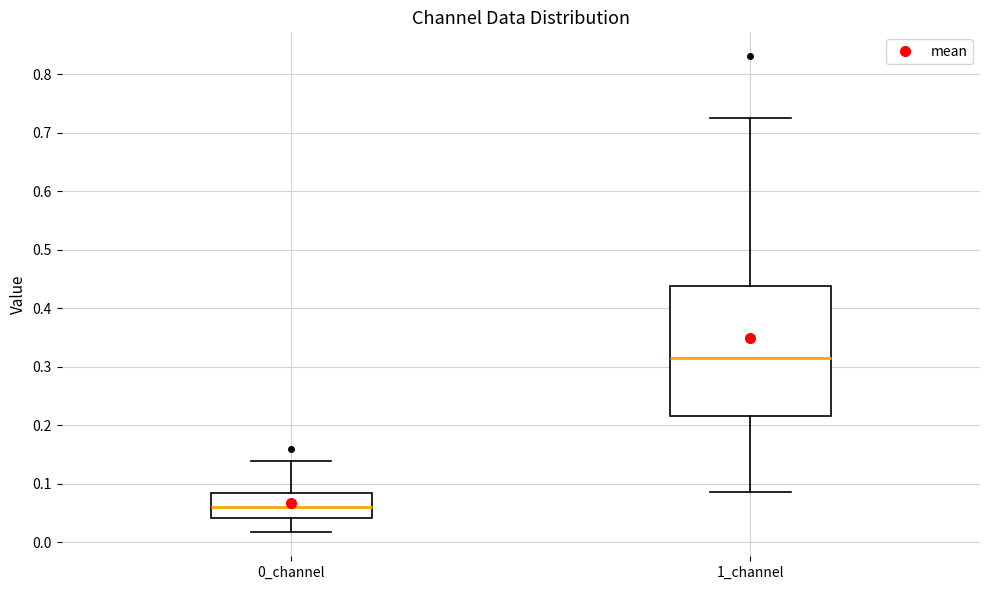

Where does the lower whisker of the box for 0_channel end on the y-axis? The values are not printed on the chart, so give them approximately, as read against the axis.

0.02